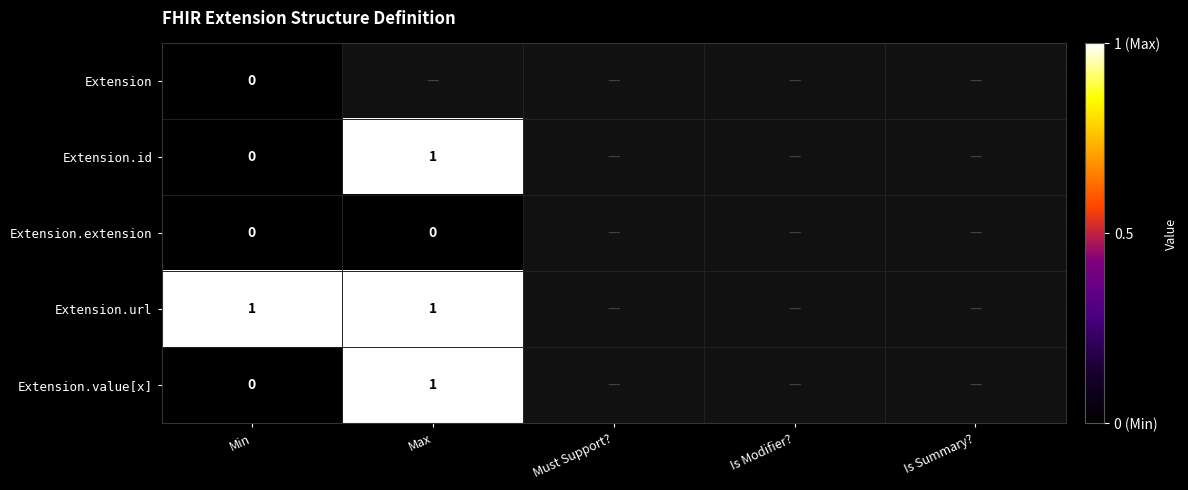

The value of Extension.url at Min is 1.0. True or false?

True